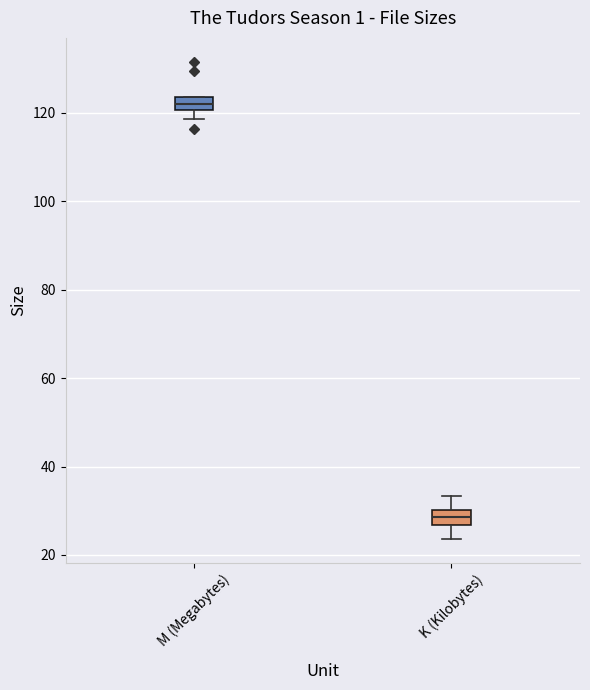

Where does the median line of the box for M (Megabytes) sit on the y-axis? The values are not printed on the chart, so give them approximately, as read against the axis.

122